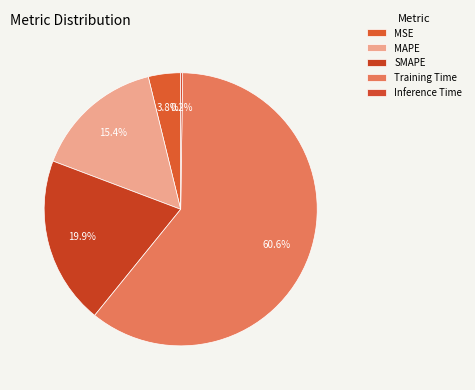

To the nearest percent, what percentage of the pie is MSE?

4%